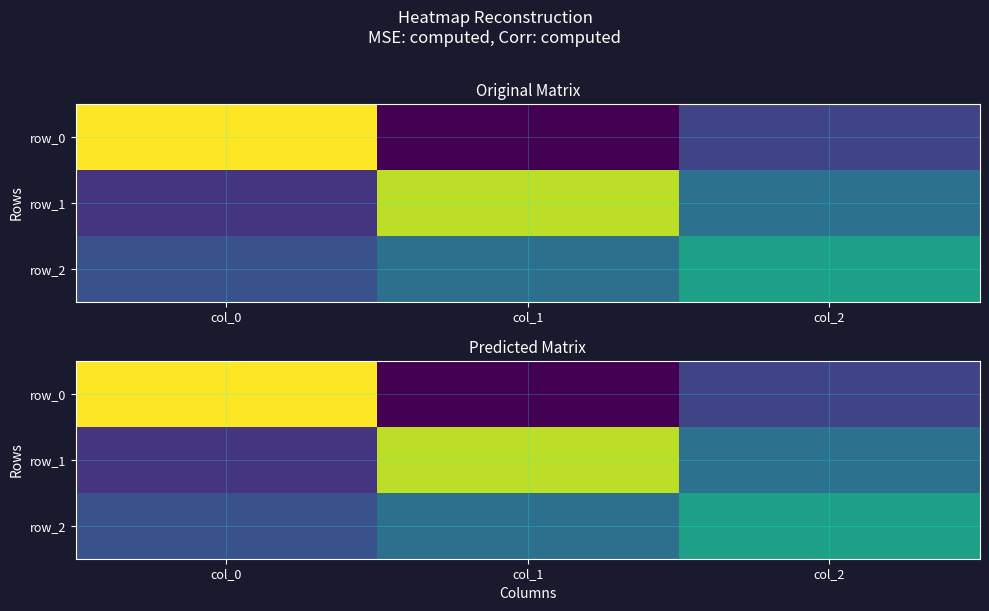

What is the sum of the row_0 values at col_2 and col_0?

1.1